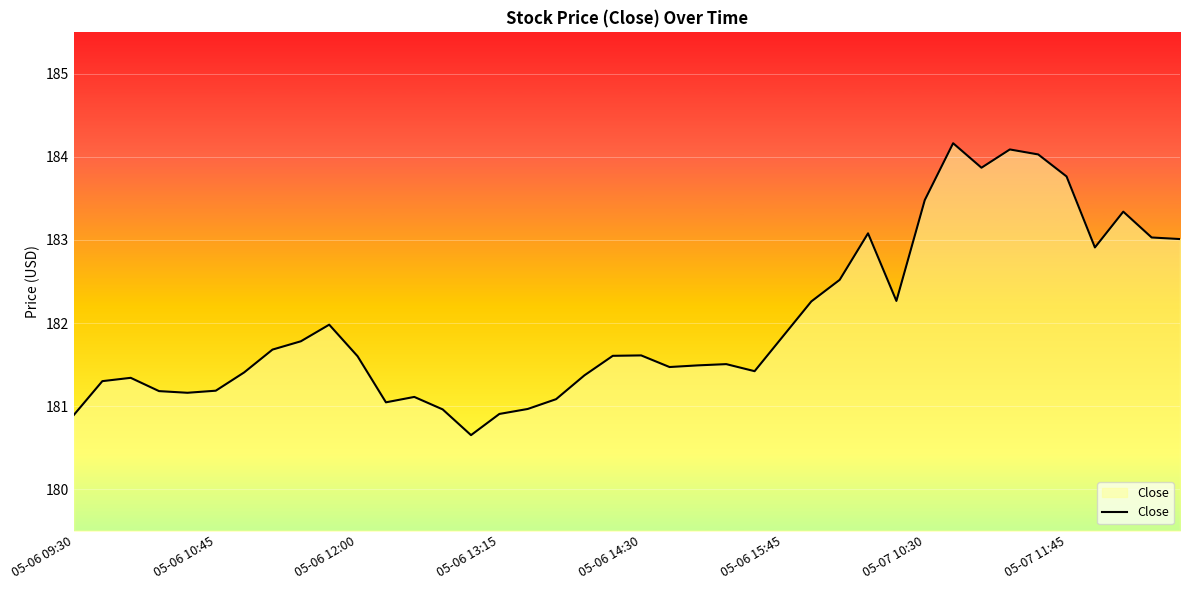

What is the smallest value displayed?

180.7